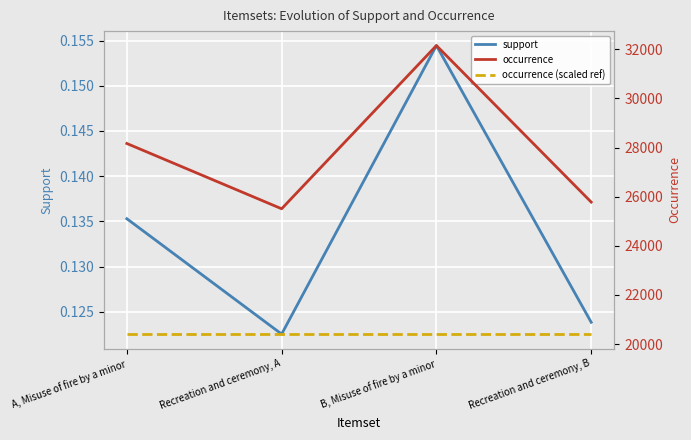

How many series are shown in this chart?

3